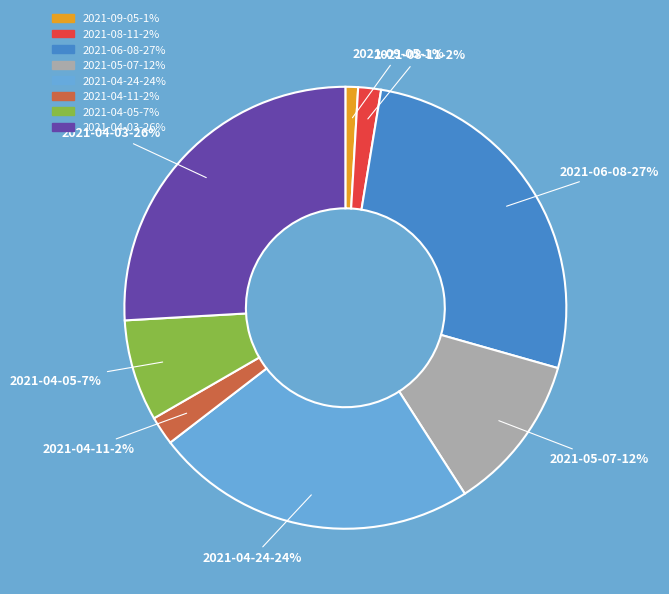

To the nearest percent, what is the difference between the largest and smallest slice percentages?

26%